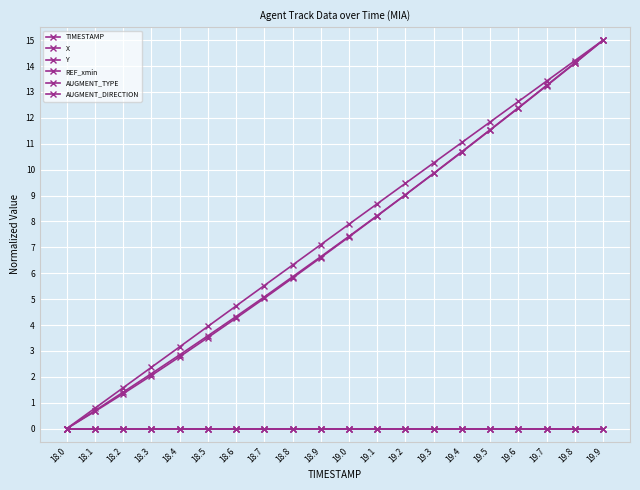

Which series has the largest range (max minus min)?

TIMESTAMP